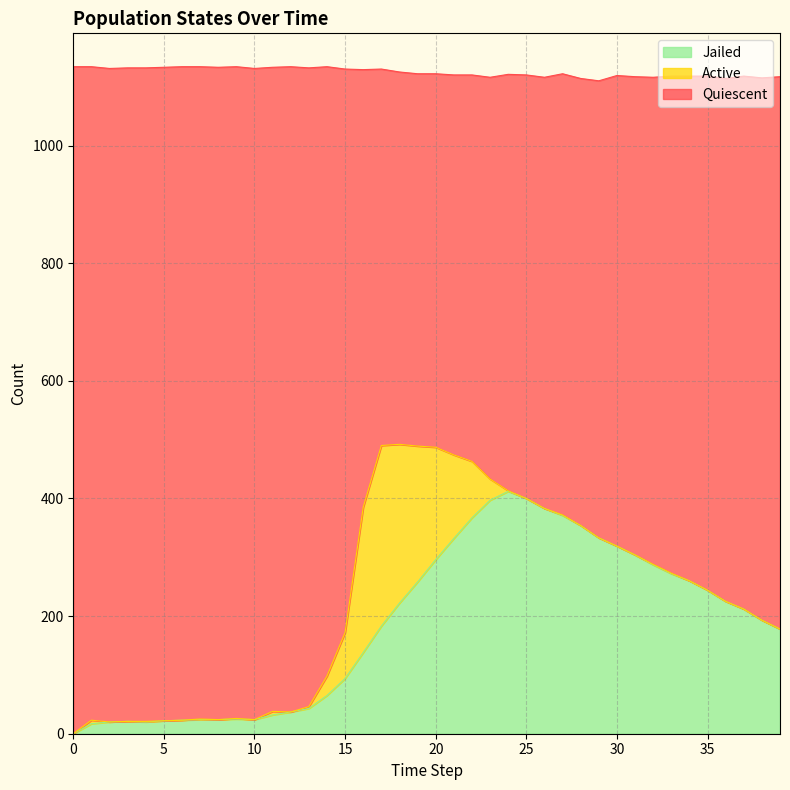

The Quiescent series shows 17 at 9. True or false?

False